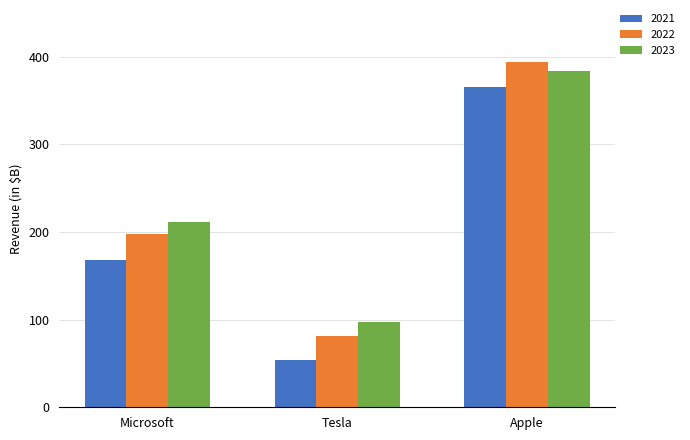

How many groups of bars are there?

3